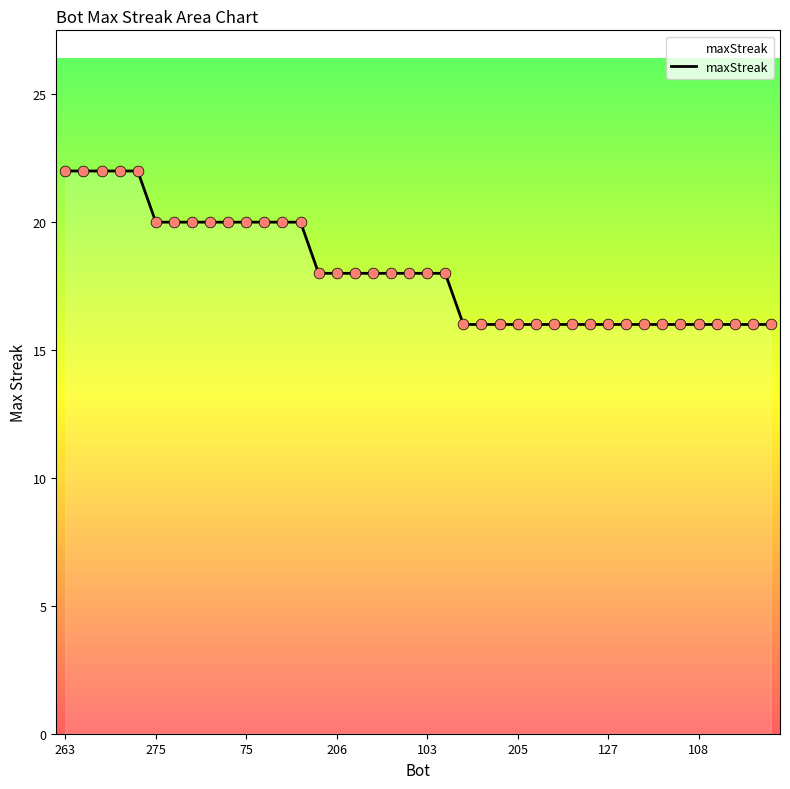

What is the difference between the maximum and minimum values?

6